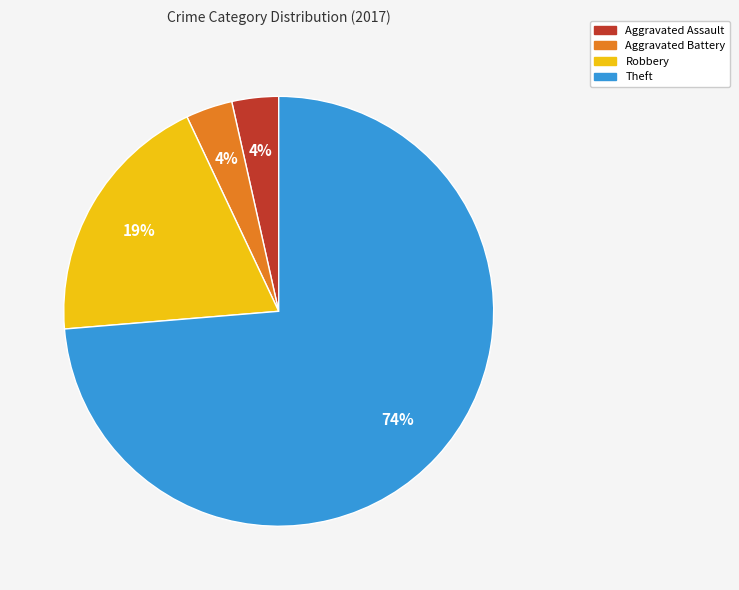

Which has a higher value, Aggravated Assault or Theft?

Theft